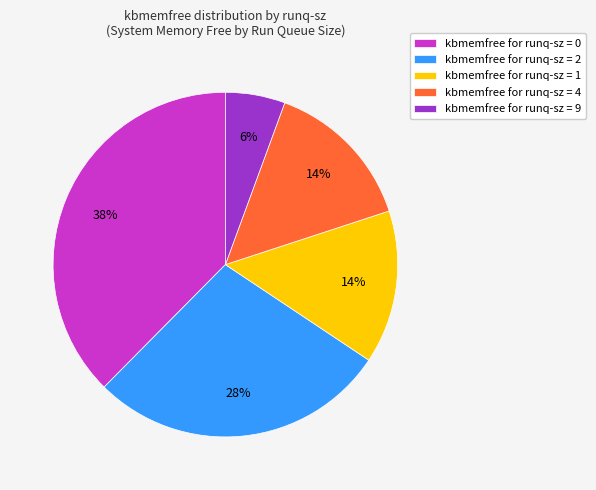

Which has a higher value, kbmemfree for runq-sz = 4 or kbmemfree for runq-sz = 9?

kbmemfree for runq-sz = 4